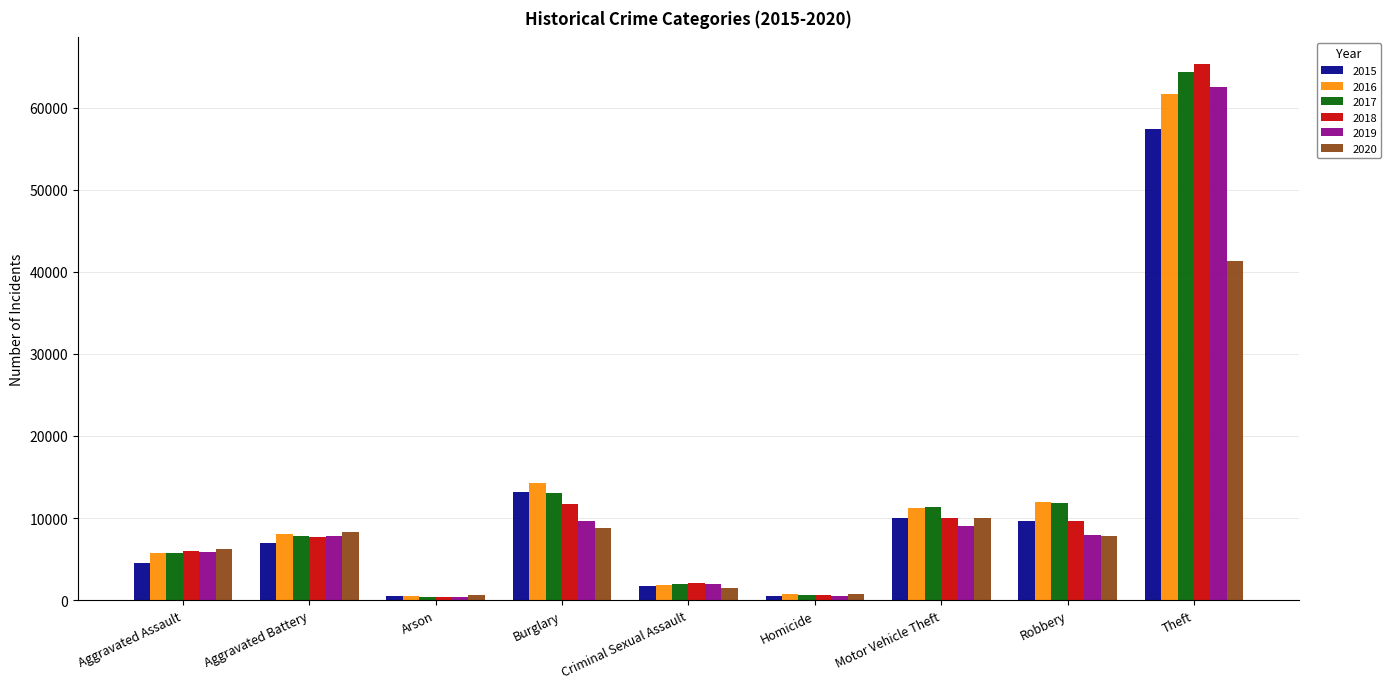

At which label does 2016 reach its peak?

Theft